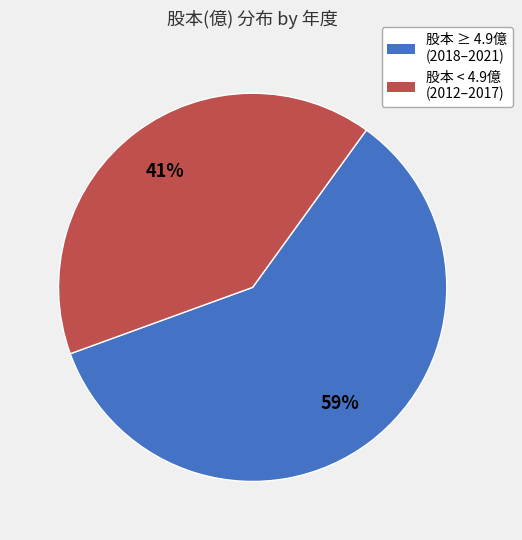

Is there a majority slice in this chart?

Yes